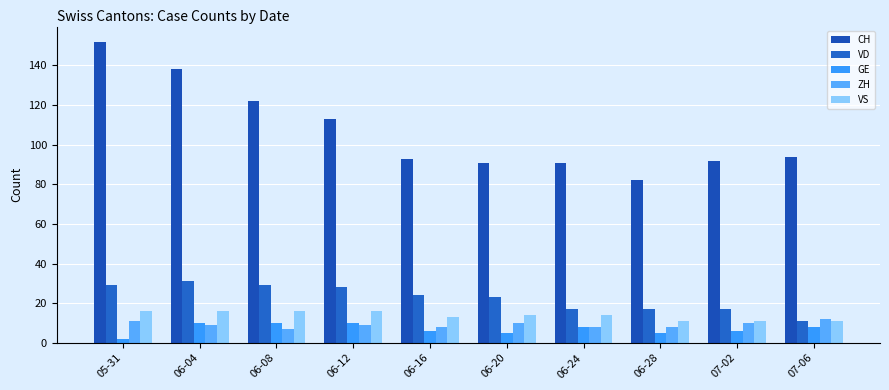

What is the label of the 2nd bar from the left?

06-04